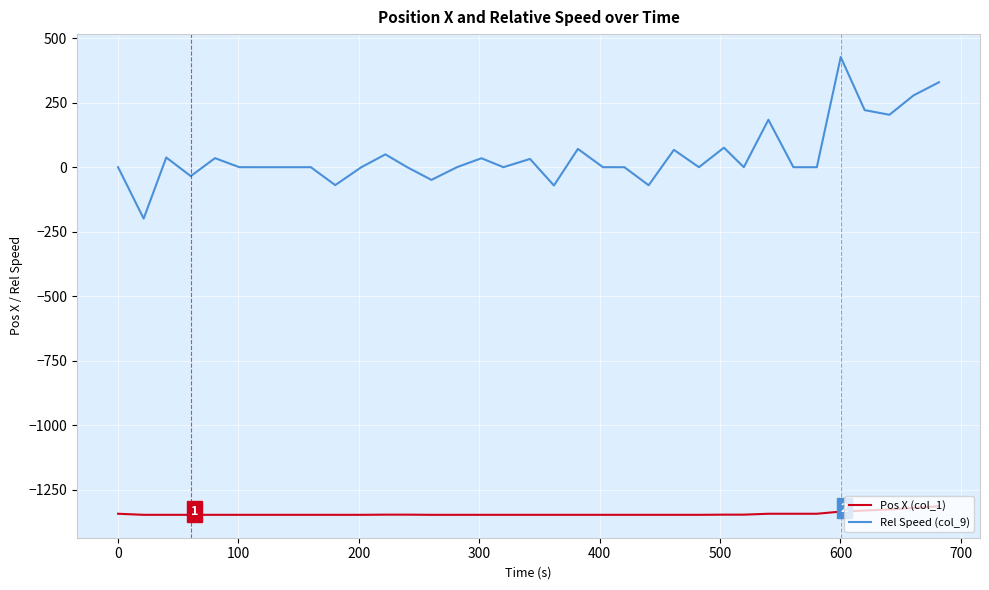

Which series has the widest spread of values?

Rel Speed (col_9)